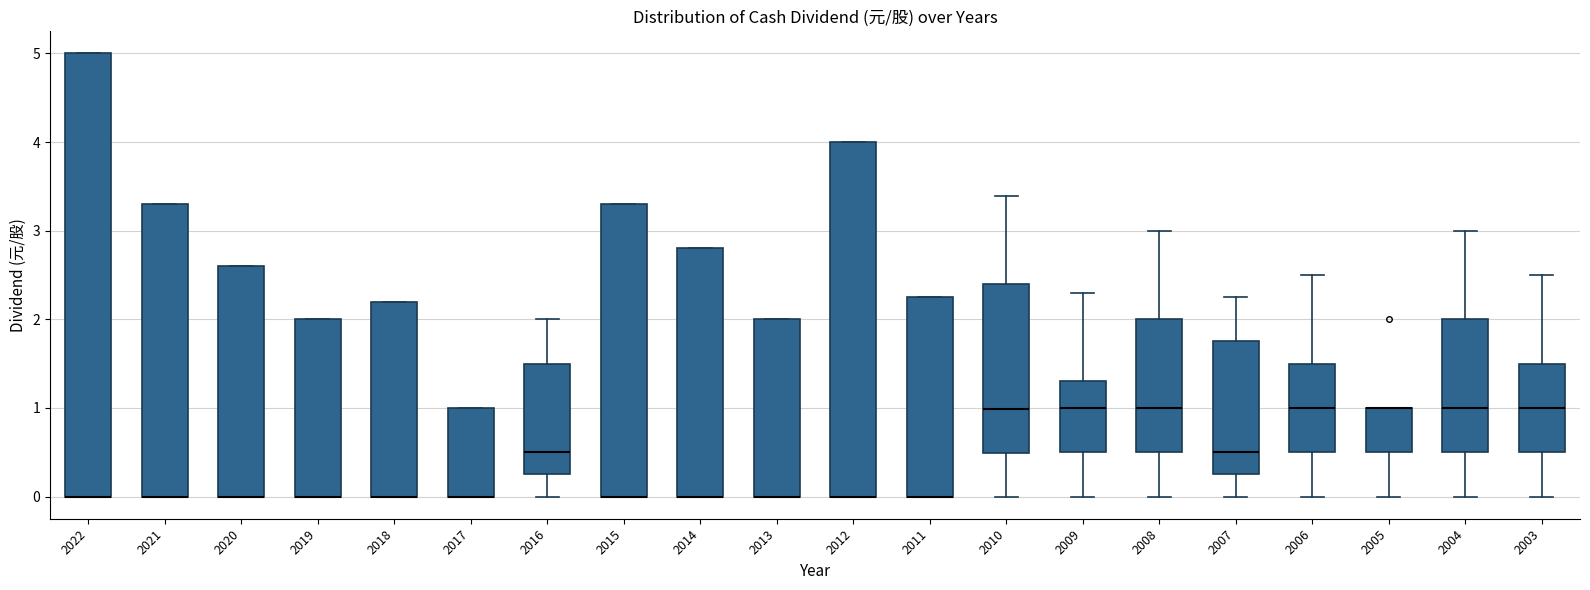

Reading left to right, read every box against the y-axis: the position of its median line, the range the box covers, and the ends of its whiskers. The values are not printed on the chart, so give them approximately, as read against the axis.

2022: median 0.0 (drawn on the box's lower edge), box 0.0 to 5.0, whiskers 0.0 to 5.0
2021: median 0.0 (drawn on the box's lower edge), box 0.0 to 3.3, whiskers 0.0 to 3.3
2020: median 0.0 (drawn on the box's lower edge), box 0.0 to 2.6, whiskers 0.0 to 2.6
2019: median 0.0 (drawn on the box's lower edge), box 0.0 to 2.0, whiskers 0.0 to 2.0
2018: median 0.0 (drawn on the box's lower edge), box 0.0 to 2.2, whiskers 0.0 to 2.2
2017: median 0.0 (drawn on the box's lower edge), box 0.0 to 1.0, whiskers 0.0 to 1.0
2016: median 0.5, box 0.3 to 1.5, whiskers 0.0 to 2.0
2015: median 0.0 (drawn on the box's lower edge), box 0.0 to 3.3, whiskers 0.0 to 3.3
2014: median 0.0 (drawn on the box's lower edge), box 0.0 to 2.8, whiskers 0.0 to 2.8
2013: median 0.0 (drawn on the box's lower edge), box 0.0 to 2.0, whiskers 0.0 to 2.0
2012: median 0.0 (drawn on the box's lower edge), box 0.0 to 4.0, whiskers 0.0 to 4.0
2011: median 0.0 (drawn on the box's lower edge), box 0.0 to 2.2, whiskers 0.0 to 2.2
2010: median 1.0, box 0.5 to 2.4, whiskers 0.0 to 3.4
2009: median 1.0, box 0.5 to 1.3, whiskers 0.0 to 2.3
2008: median 1.0, box 0.5 to 2.0, whiskers 0.0 to 3.0
2007: median 0.5, box 0.3 to 1.8, whiskers 0.0 to 2.3
2006: median 1.0, box 0.5 to 1.5, whiskers 0.0 to 2.5
2005: median 1.0 (drawn on the box's upper edge), box 0.5 to 1.0, whiskers 0.0 to 1.0
2004: median 1.0, box 0.5 to 2.0, whiskers 0.0 to 3.0
2003: median 1.0, box 0.5 to 1.5, whiskers 0.0 to 2.5